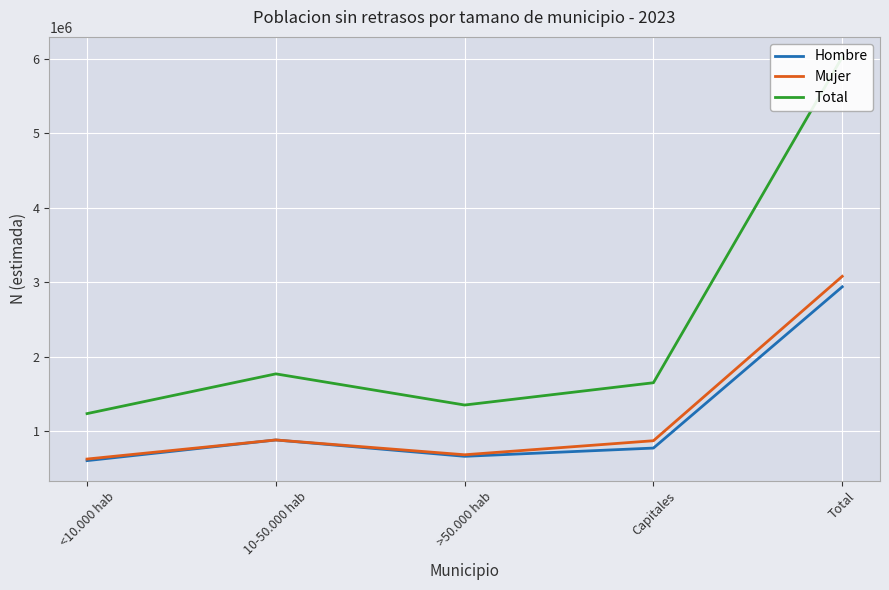

How many interior local valleys does the Total series have?

1